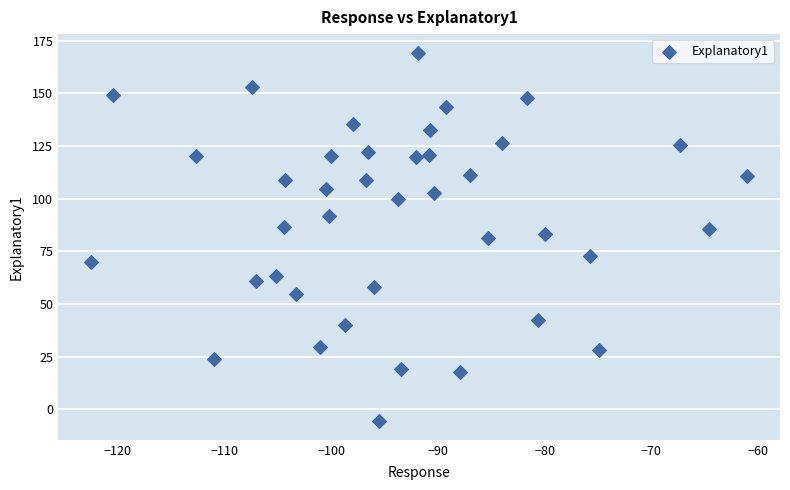

What is the range of Y values (max minus min)?

175.2